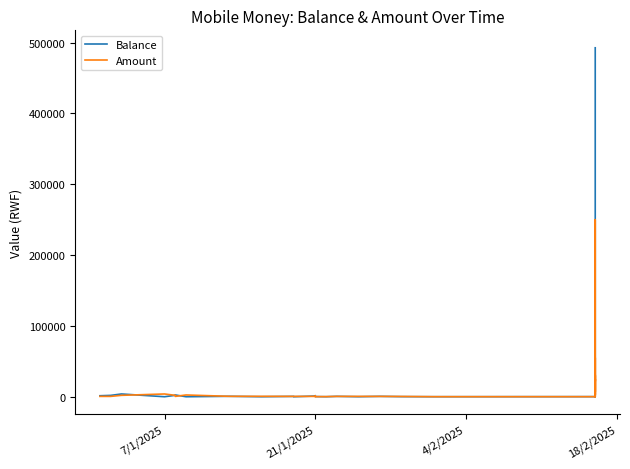

What are all the series names shown in the legend?

Balance, Amount